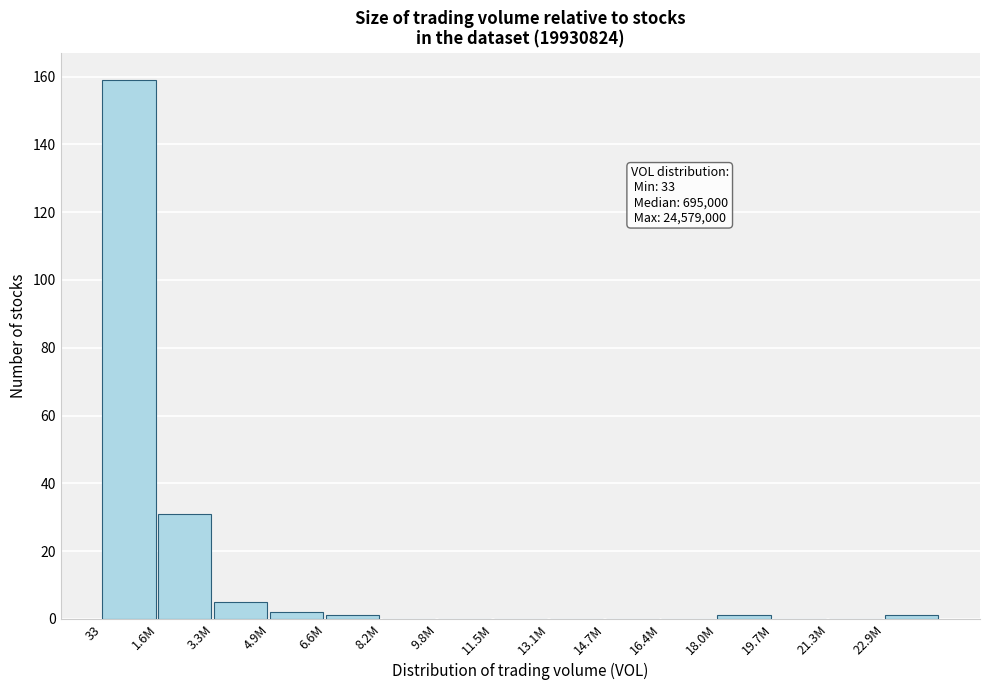

Reading left to right, list all the values displayed in this chart.

33=159	1.6M=31	3.3M=5	4.9M=2	6.6M=1	8.2M=0	9.8M=0	11.5M=0	13.1M=0	14.7M=0	16.4M=0	18.0M=1	19.7M=0	21.3M=0	22.9M=1